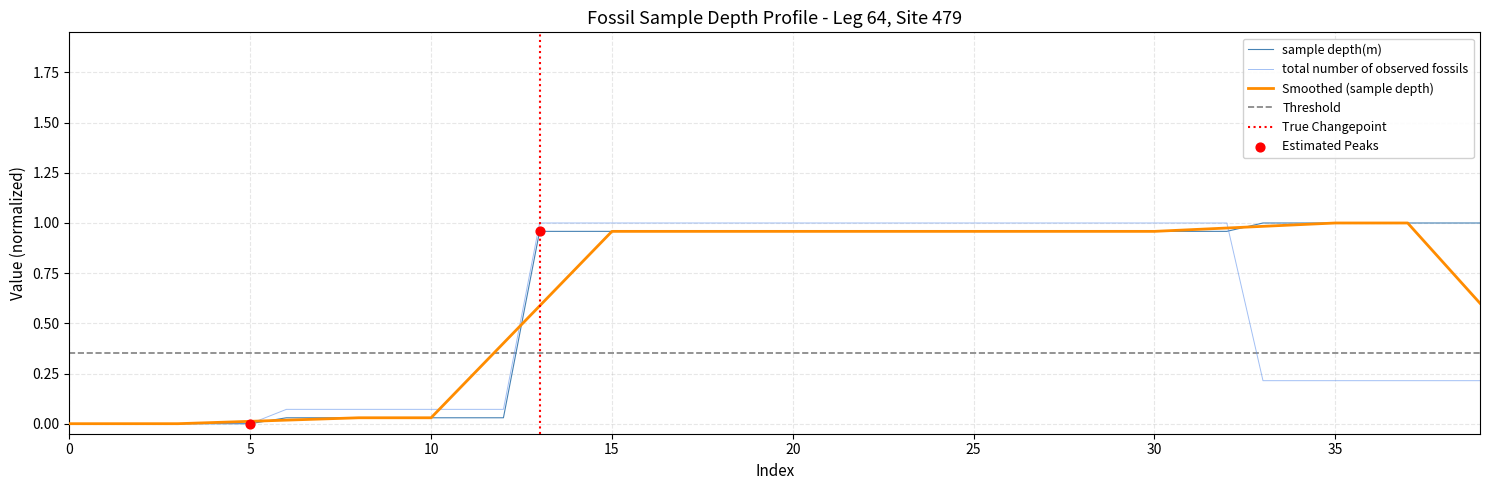

At which category is the sum across all series the highest?

13